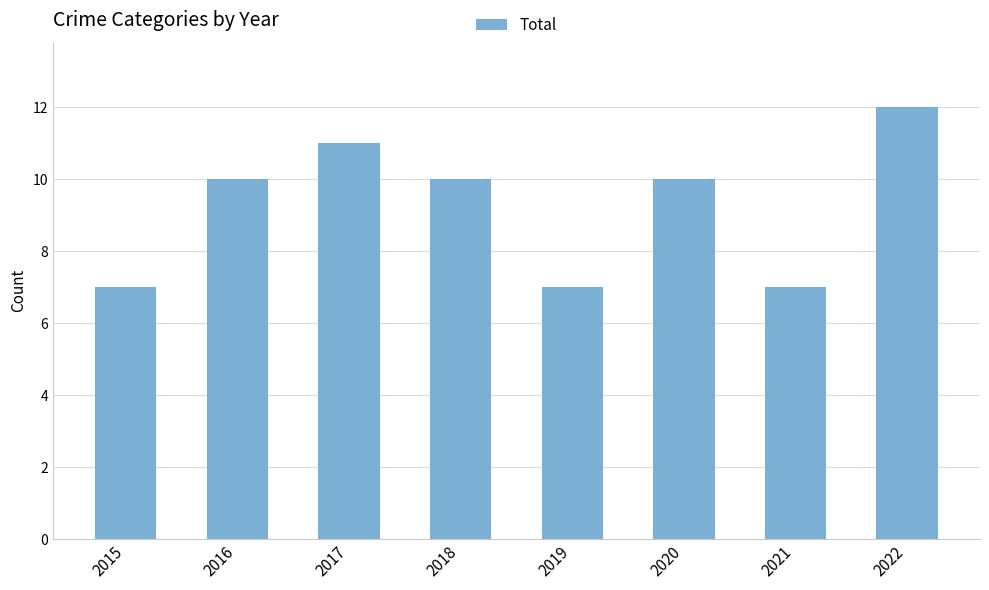

Between 2021 and 2020, which is larger?

2020